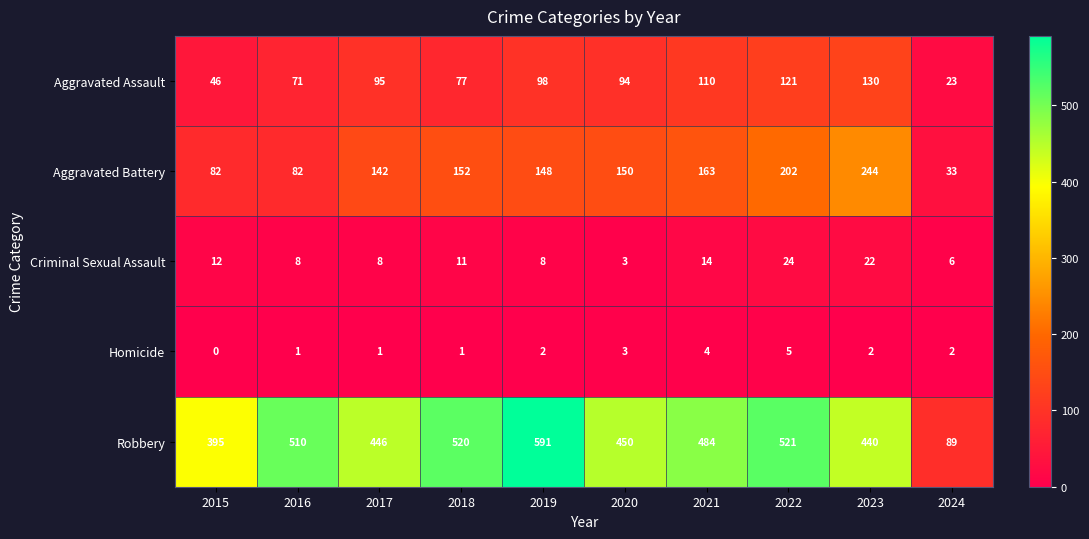

What is the difference between the maximum and minimum values in the Robbery series?

502